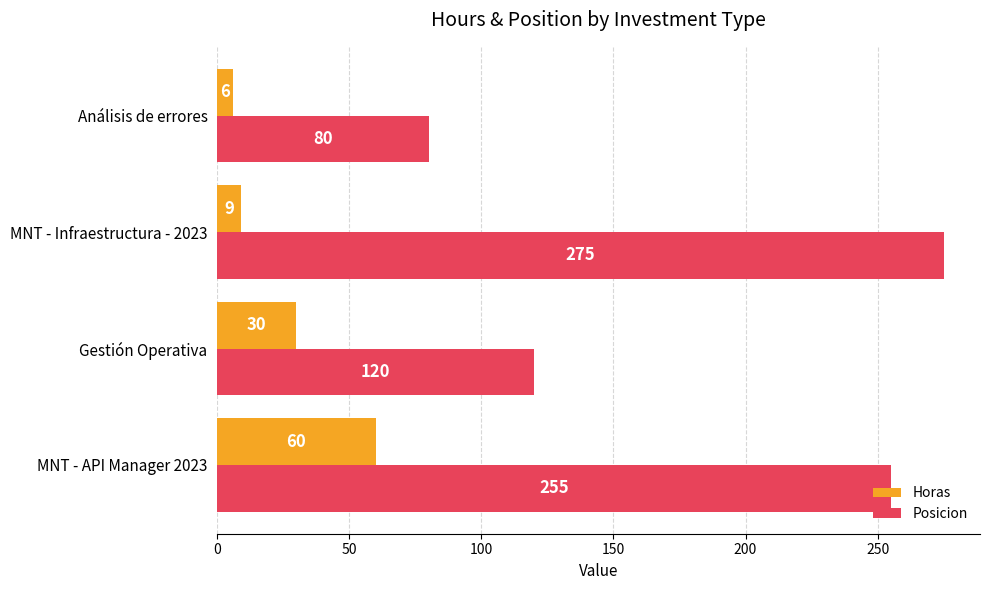

At how many categories does at least one series exceed 99?

3